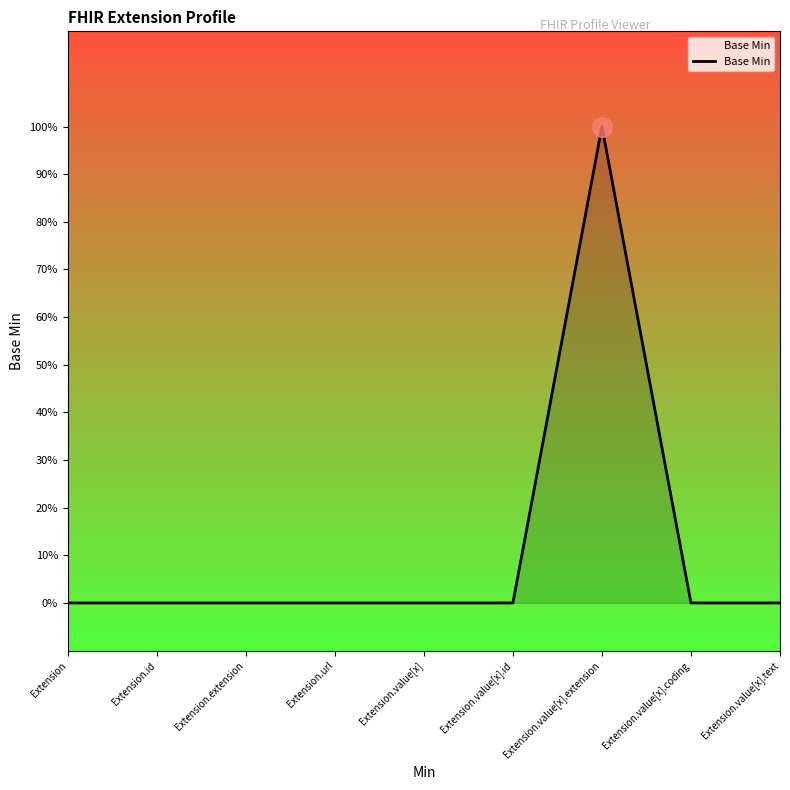

Which has a higher value, Extension.value[x] or Extension?

Extension.value[x]